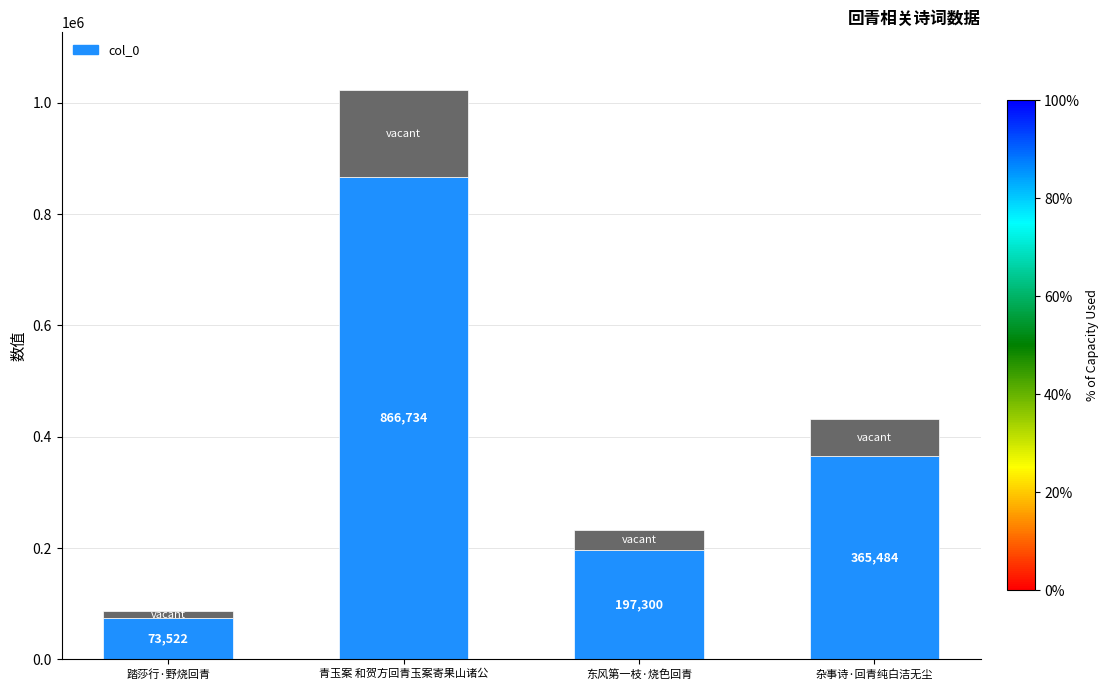

Which has a higher value, 青玉案 和贺方回青玉案寄果山诸公 or 东风第一枝·烧色回青?

青玉案 和贺方回青玉案寄果山诸公